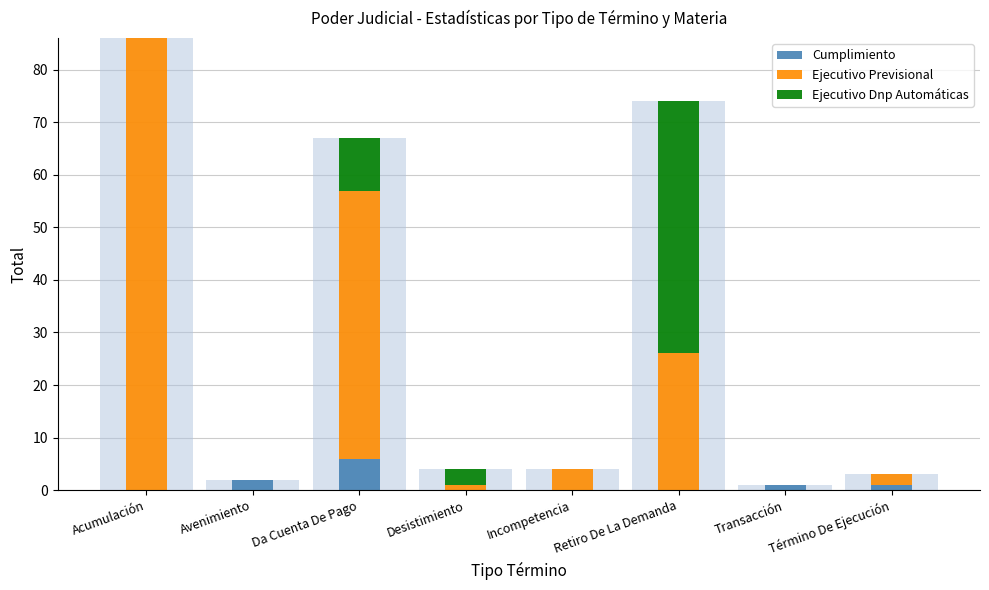

At which label is Ejecutivo Dnp Automáticas closest to 24?

Da Cuenta De Pago